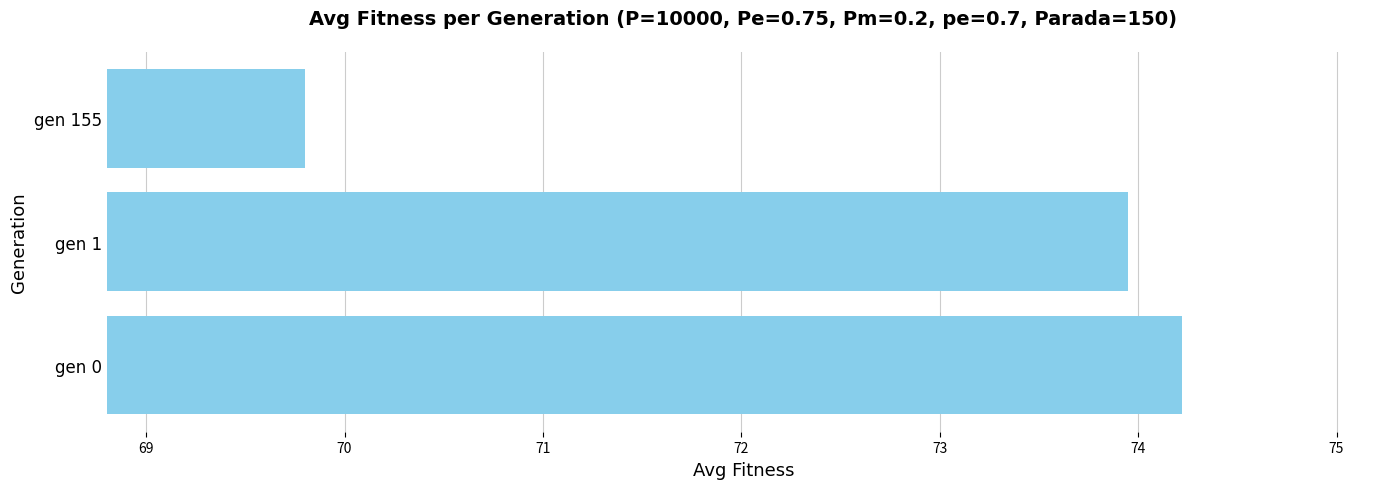

What is the ratio of the value at gen 1 to the value at gen 155?

1.1